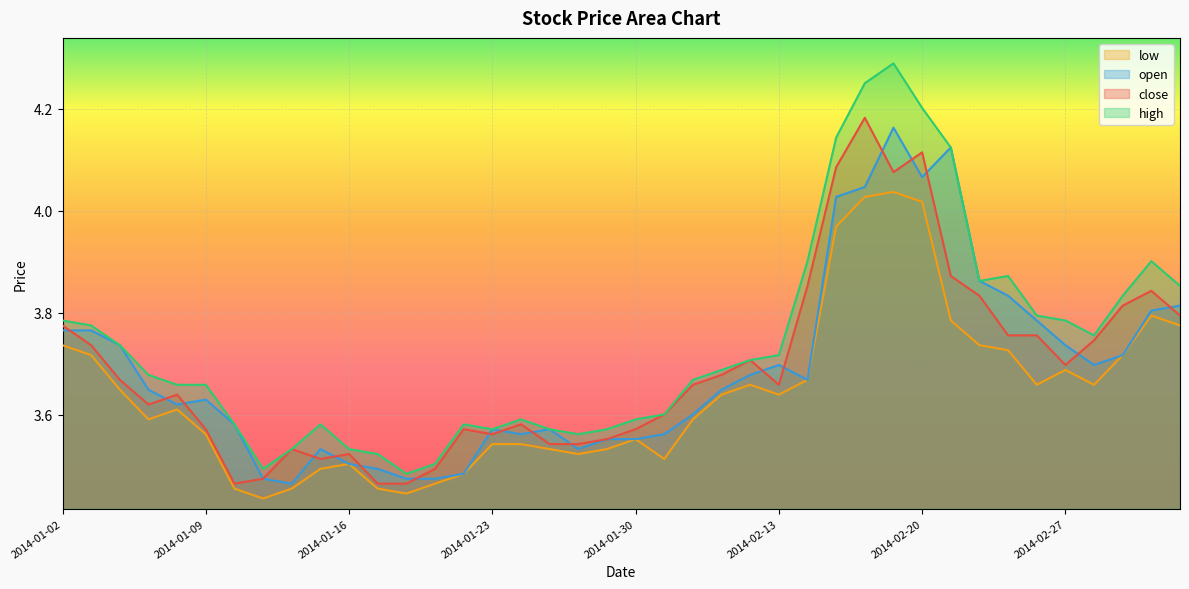

What is the approximate value of close at 2014-02-07?

3.6